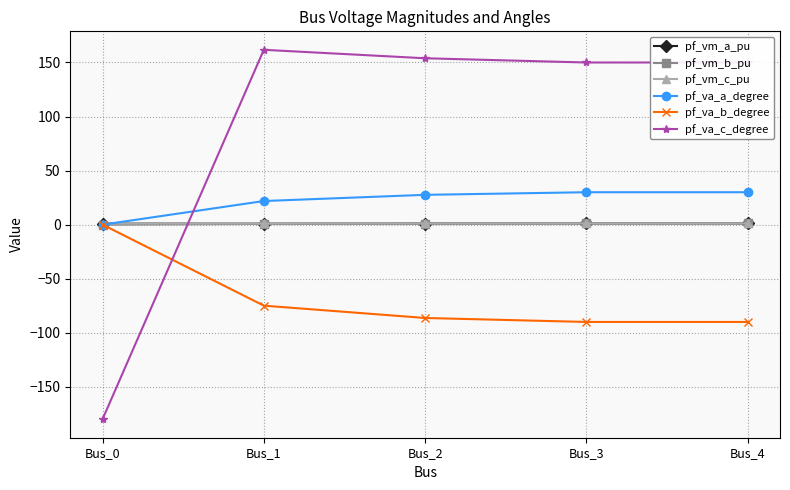

At which category does pf_va_c_degree reach its first local peak?

Bus_1